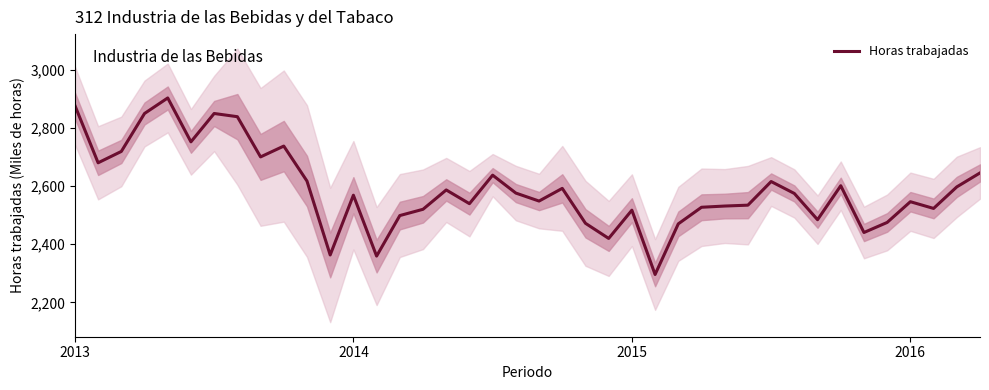

Where is the first local maximum?

4